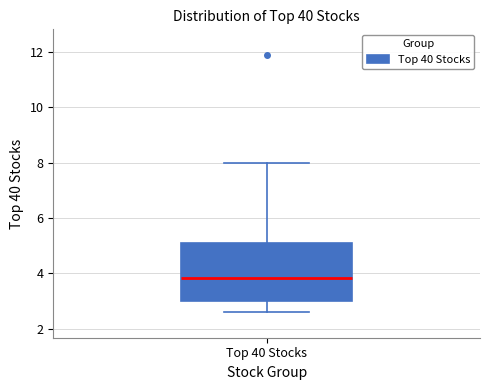

Where does the lower whisker of the box for Top 40 Stocks end on the y-axis? The values are not printed on the chart, so give them approximately, as read against the axis.

2.6